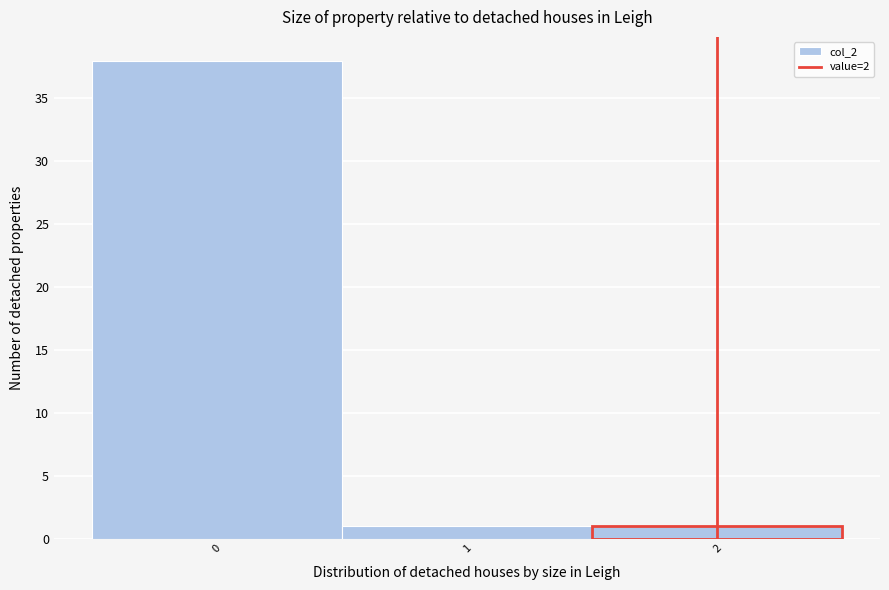

What is the height of the bar covering 1.5 to 2.5 on the x-axis? The values are not printed on the chart, so give them approximately, as read against the axis.

1